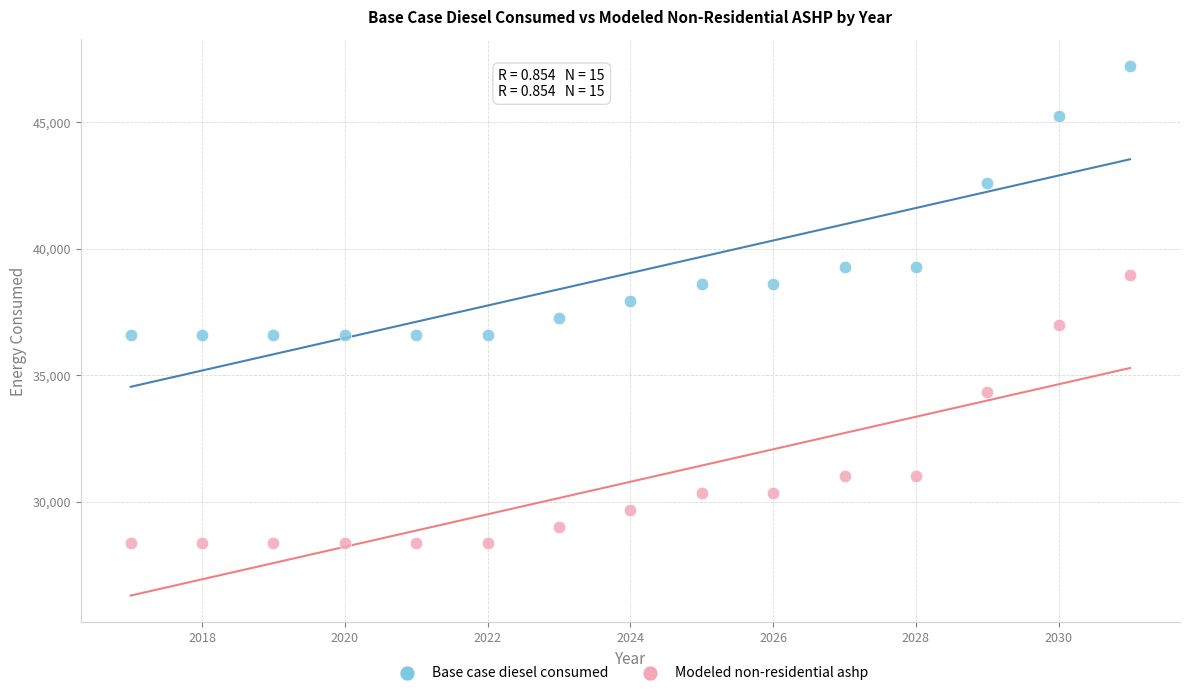

Which series reaches the minimum Y coordinate?

Modeled non-residential ashp